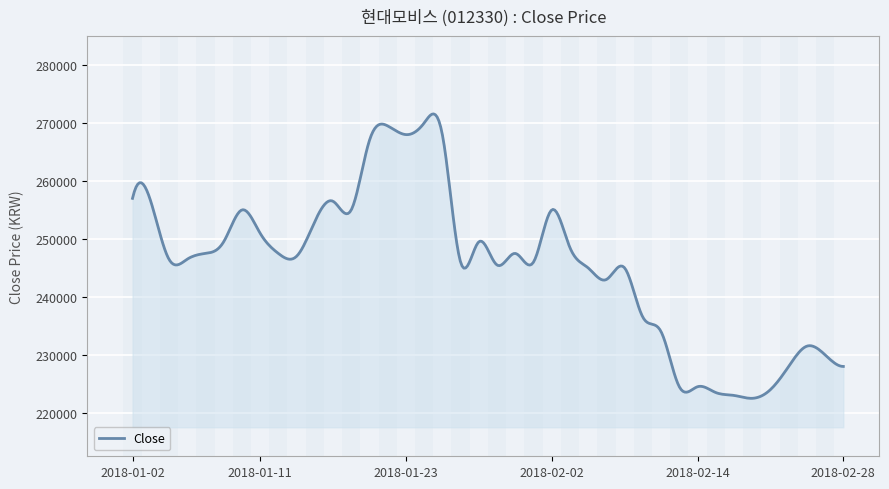

What is the difference between the maximum and minimum values?

49074.9